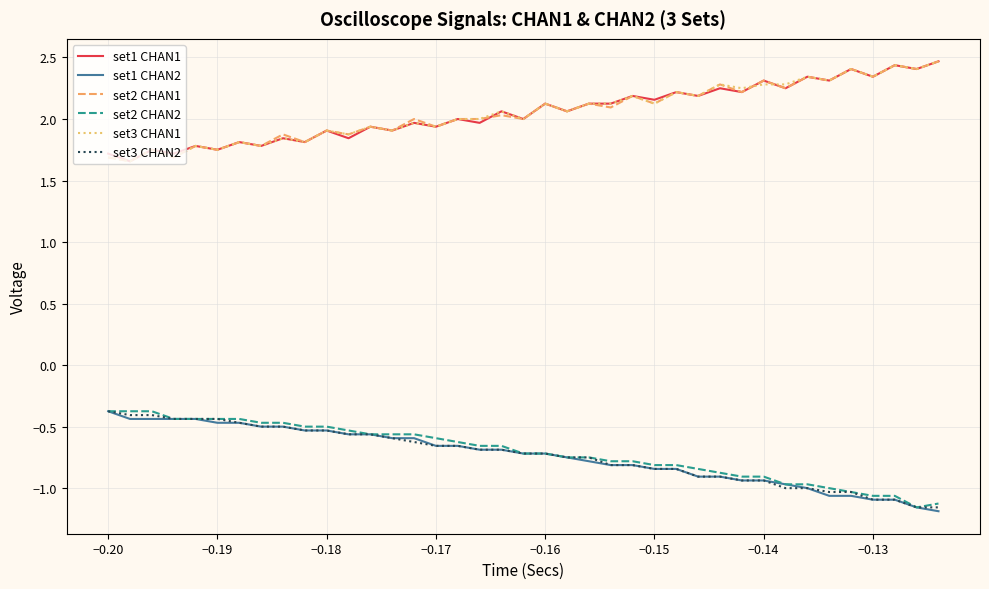

Does the chart display data point markers on the line(s)?

No